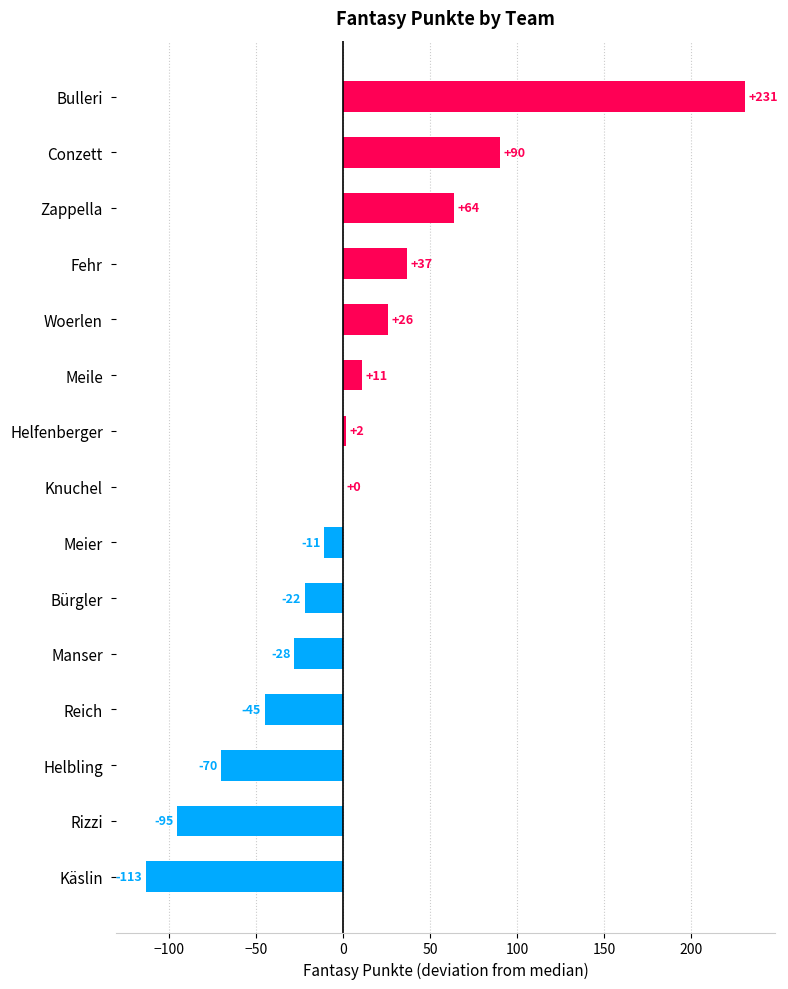

What is the change in value from Helfenberger to Woerlen?

+24